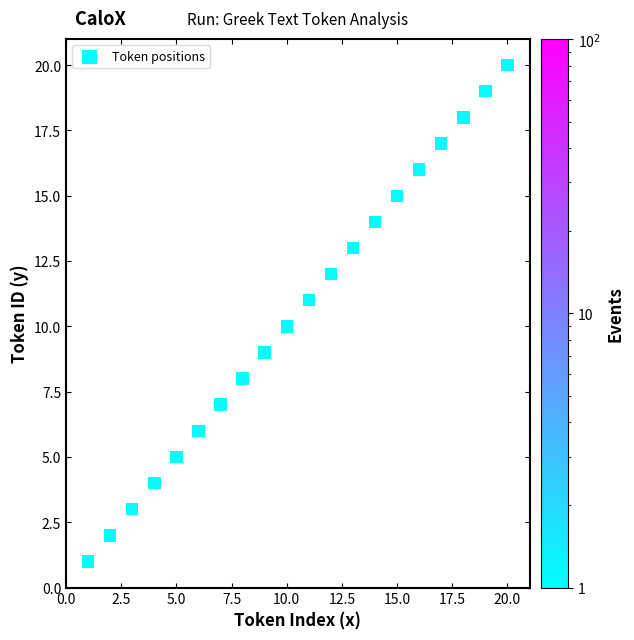

What is the range of X values (max minus min)?

19